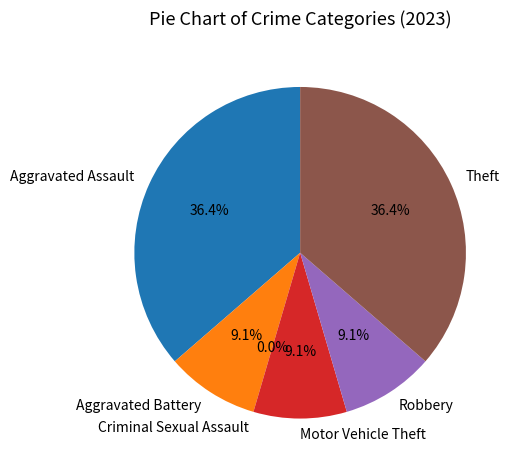

To the nearest percent, what percentage of the pie is Aggravated Battery?

9%